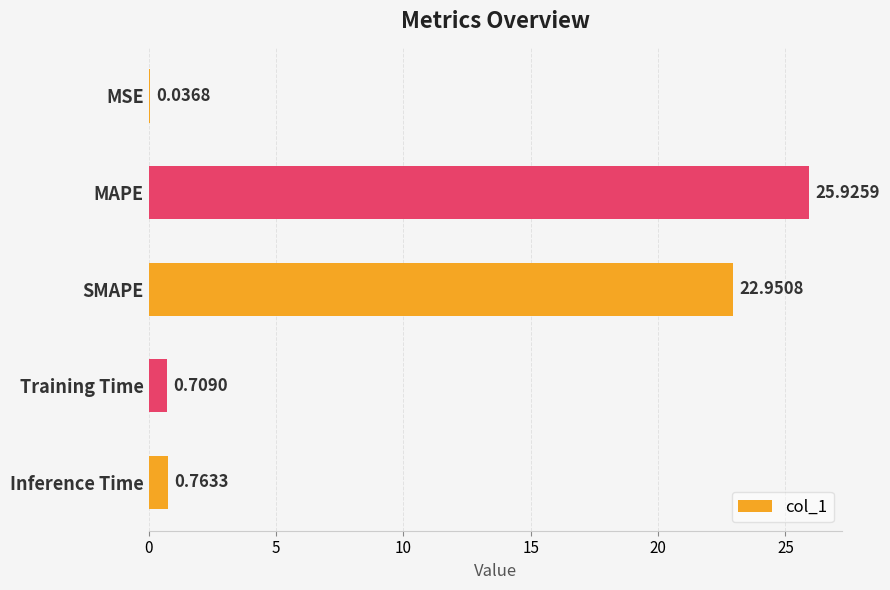

What is the sum of all values?

50.4